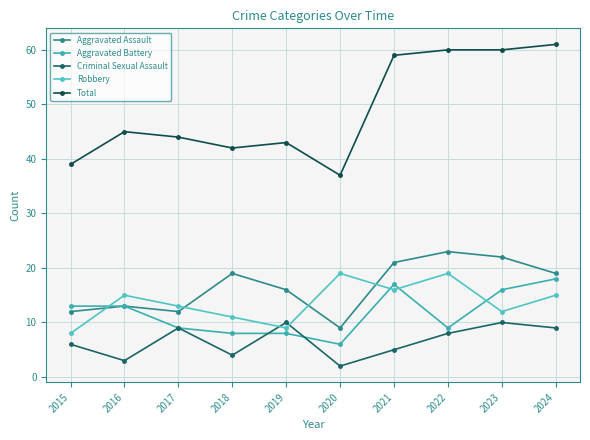

At 2016, list the series in order from largest to smallest.

Total, Robbery, Aggravated Assault, Aggravated Battery, Criminal Sexual Assault